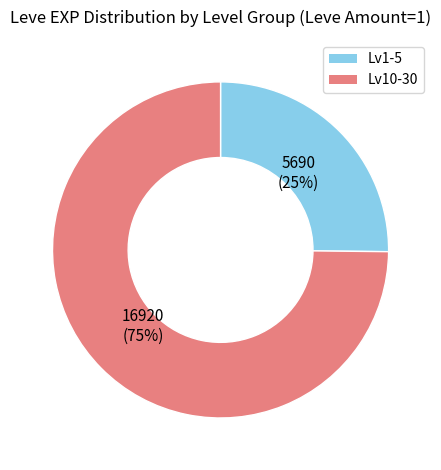

Is there a majority slice in this chart?

Yes